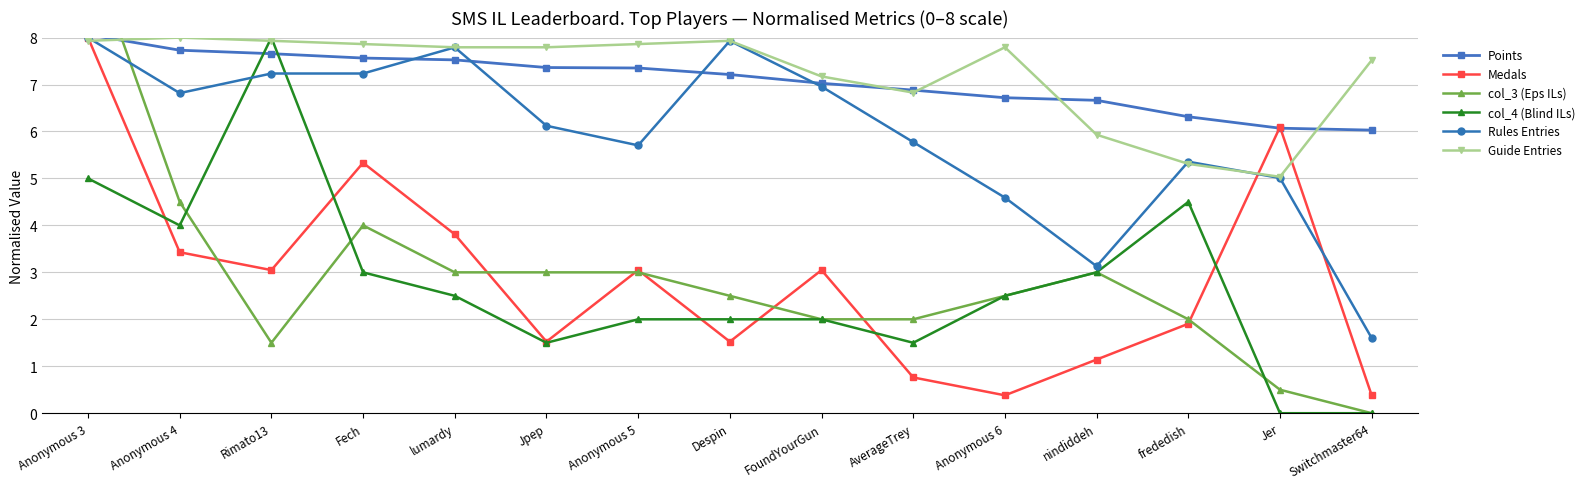

At which category does the chart reach its minimum across all series?

Switchmaster64